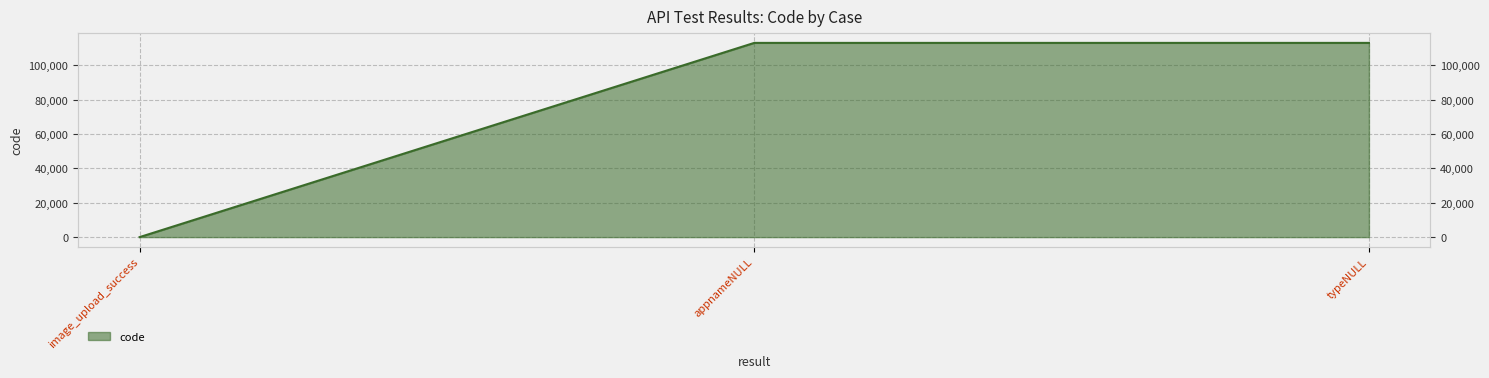

What is the average value?

75333